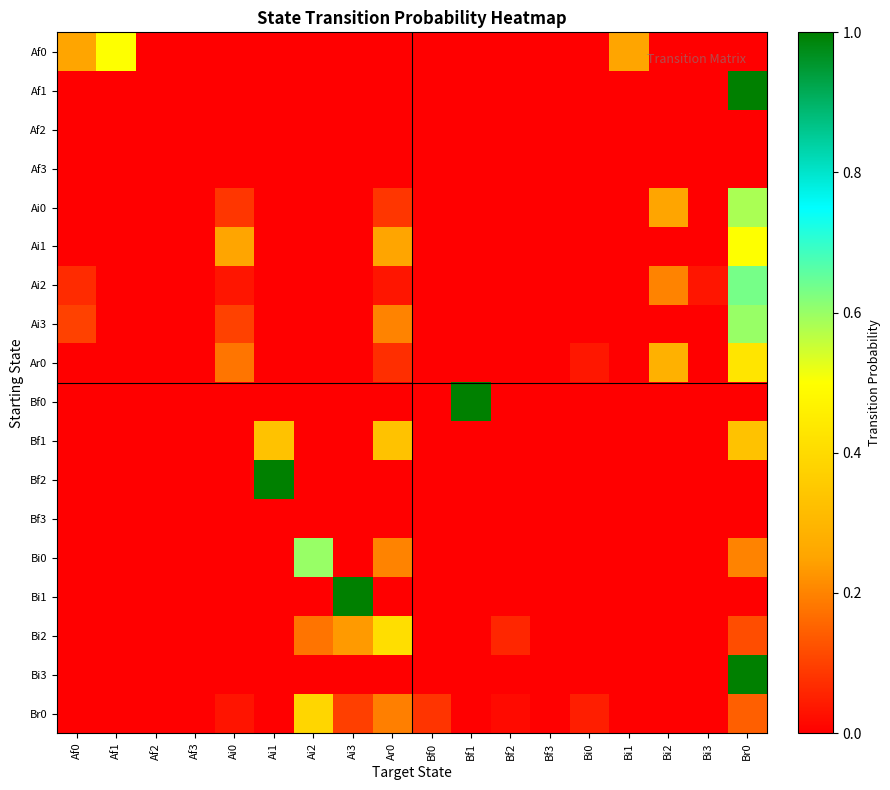

Between Ai1 and Ai3, which is larger?

Ai1